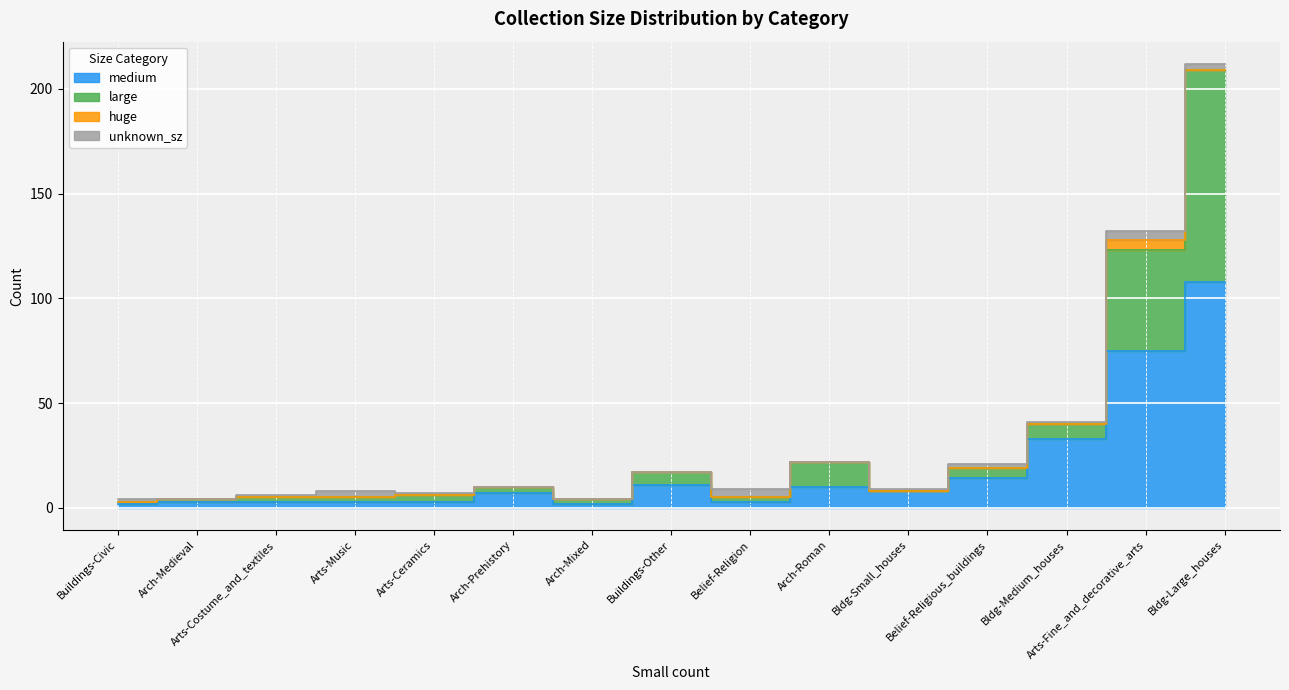

Between Buildings-Civic and Belief_and_identity-Religion, which is larger?

Belief_and_identity-Religion